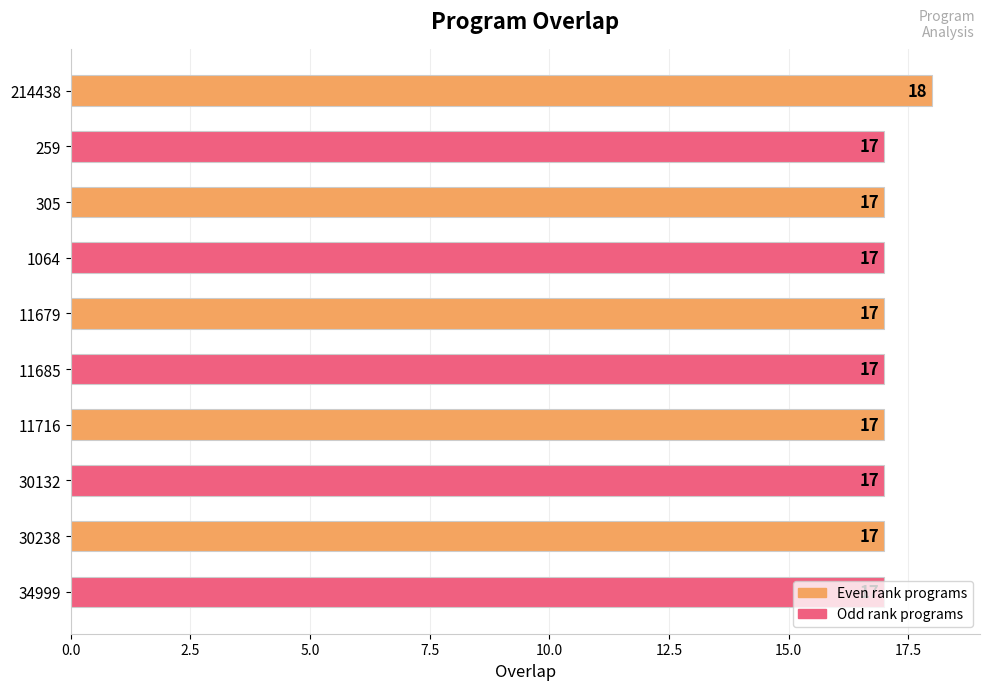

Read the value at 34999.

17